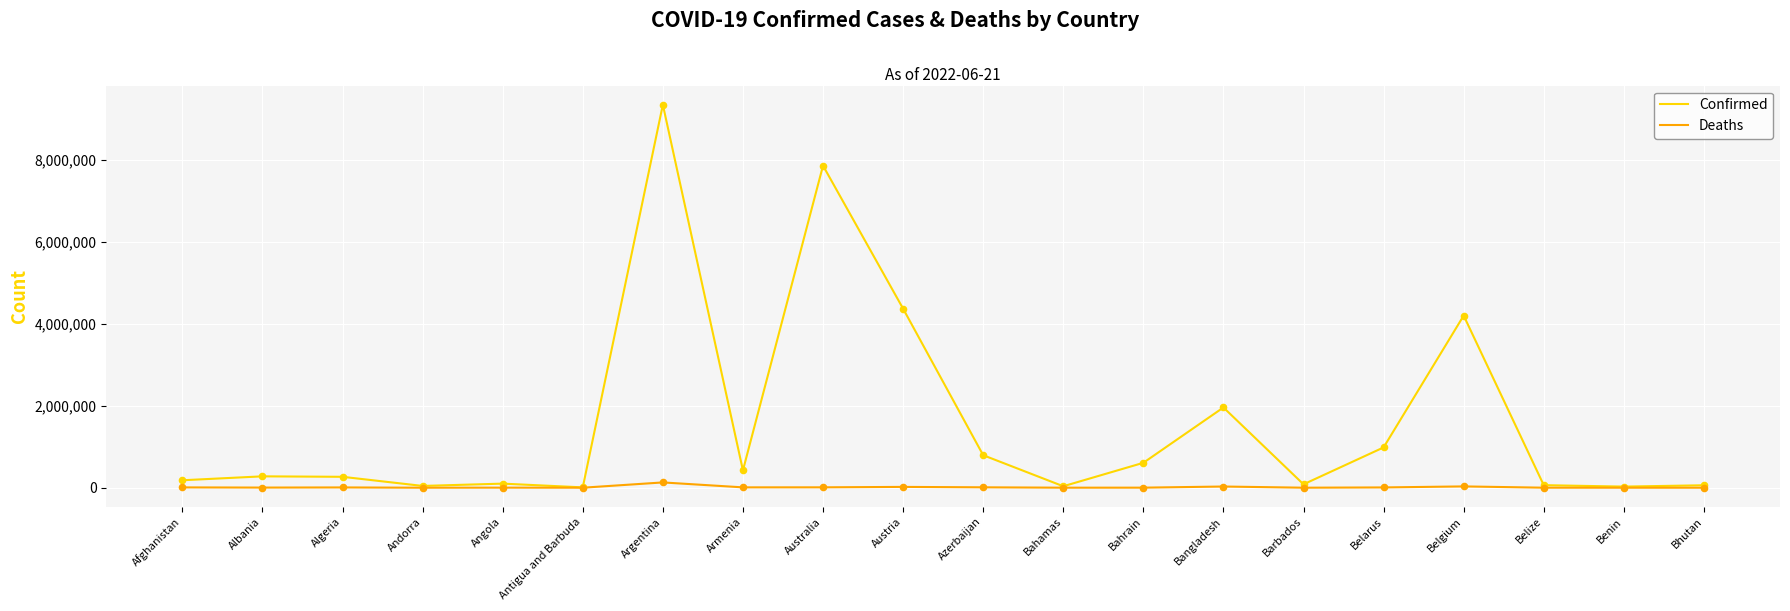

List the series in order of their overall mean, highest first.

Confirmed, Deaths